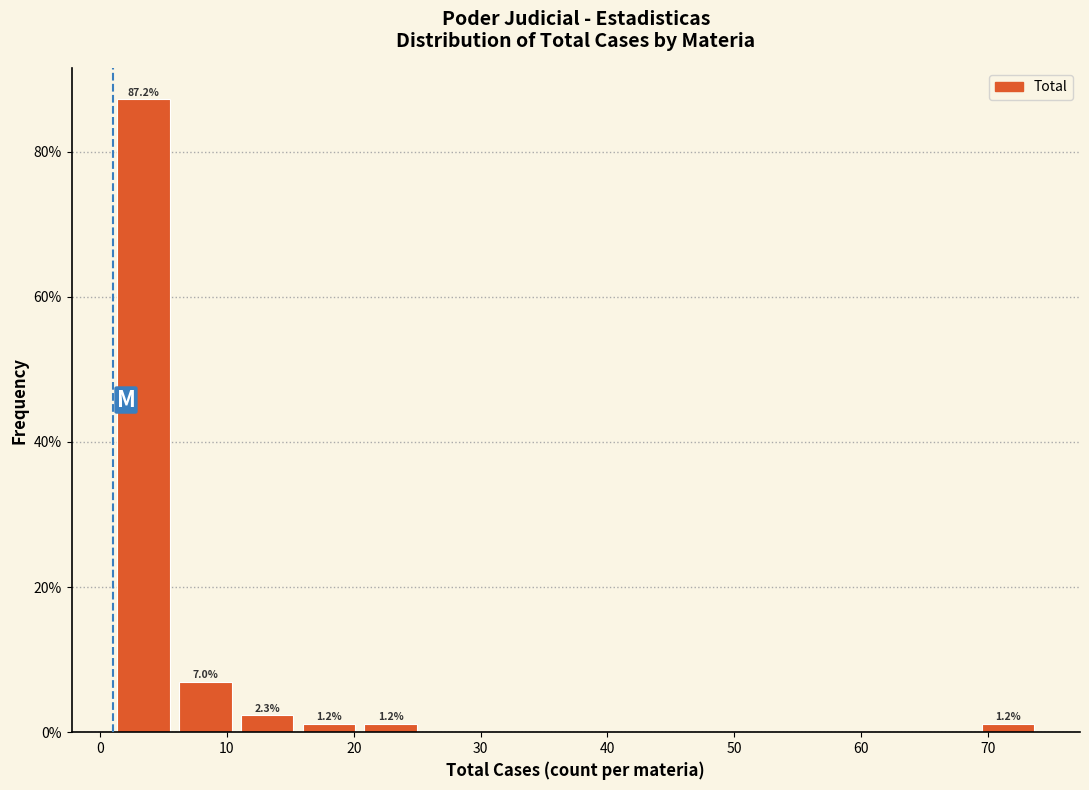

Which range on the x-axis has the tallest bar?

1 to 6